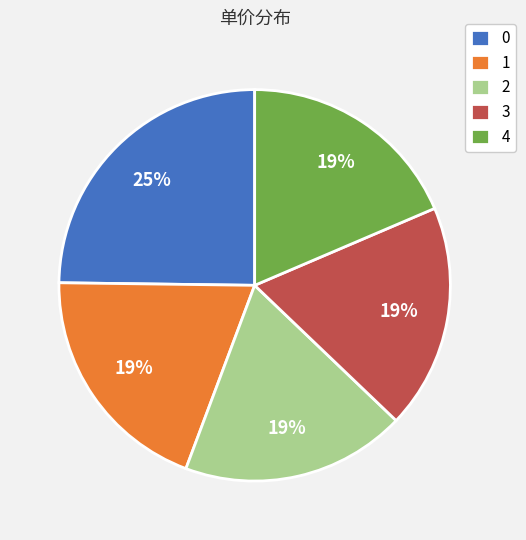

Does 2 account for over 50% of the chart?

No